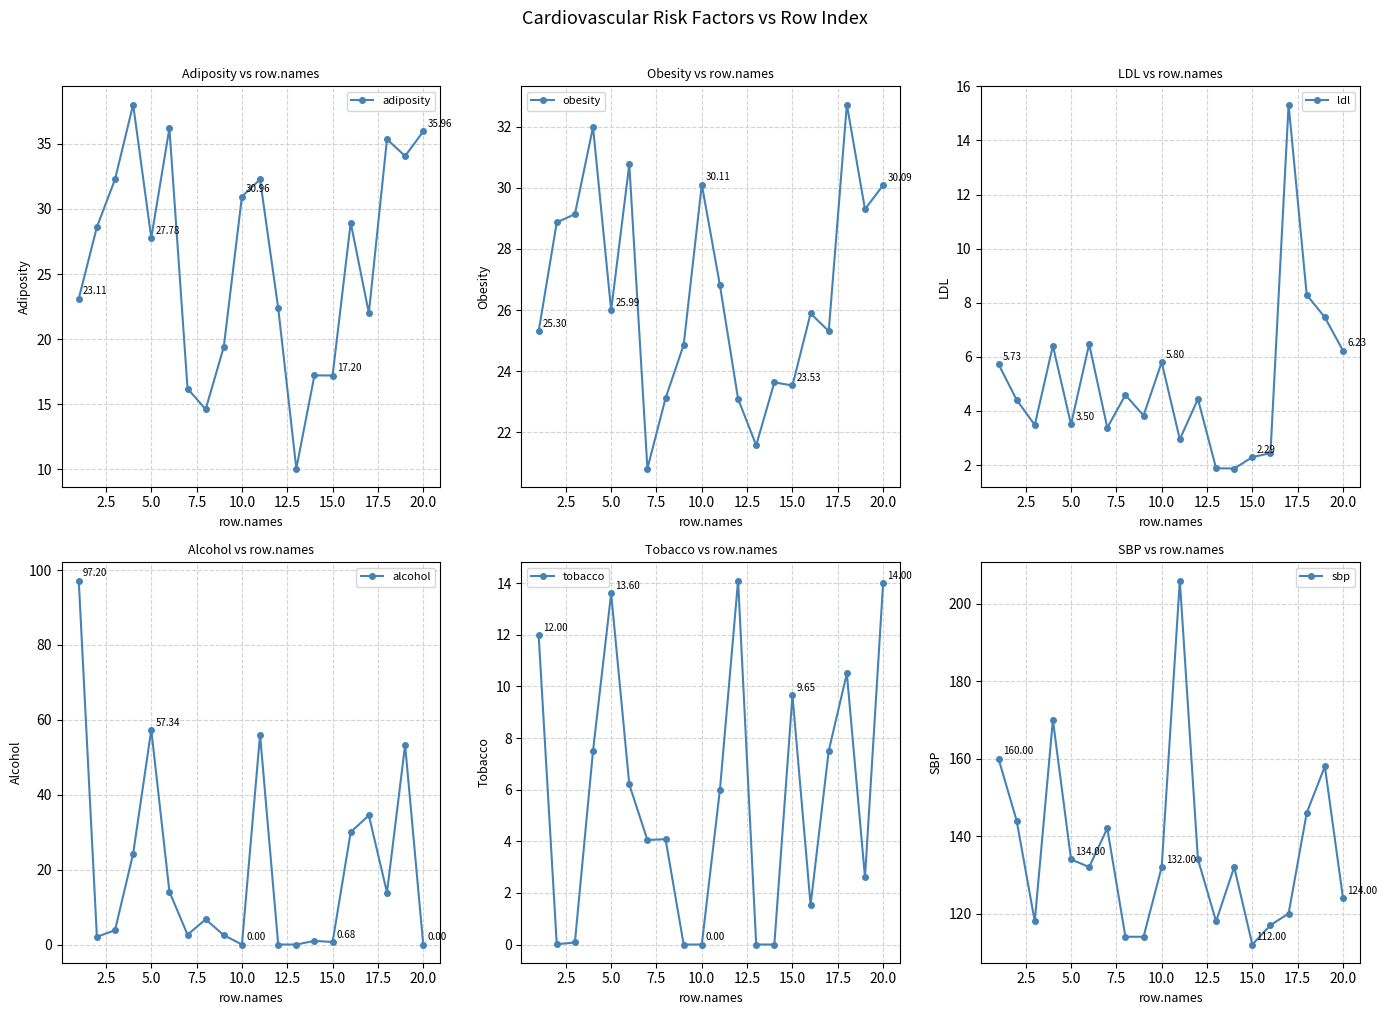

What are all the series names shown in the legend?

adiposity, obesity, ldl, alcohol, tobacco, sbp